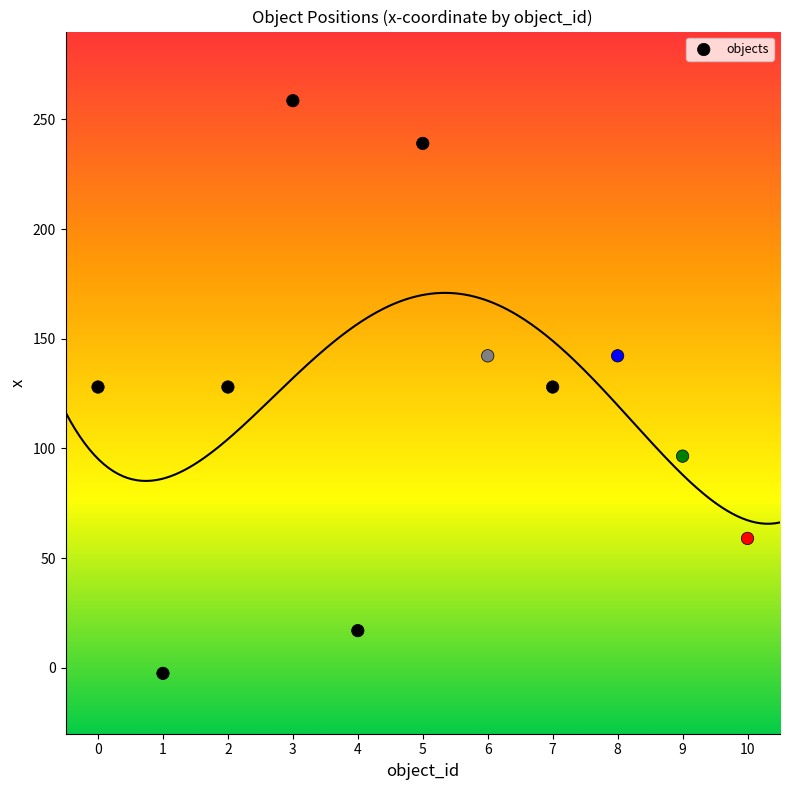

What is the range of Y values (max minus min)?

261.0